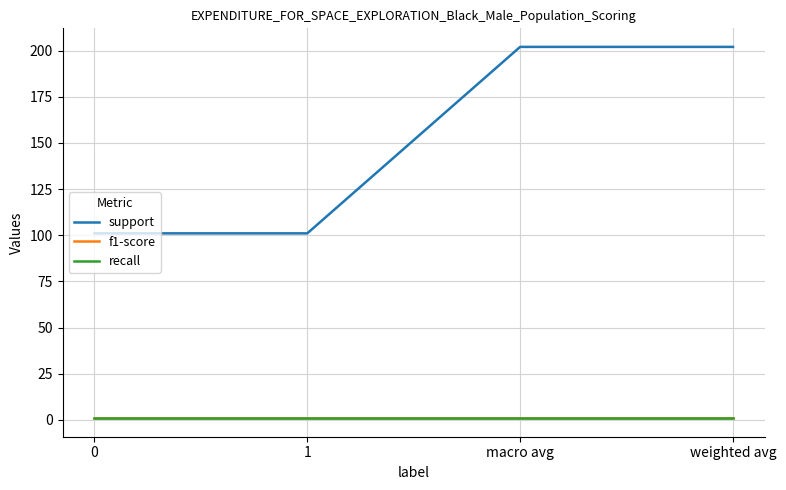

At which category is the sum across all series the highest?

macro avg